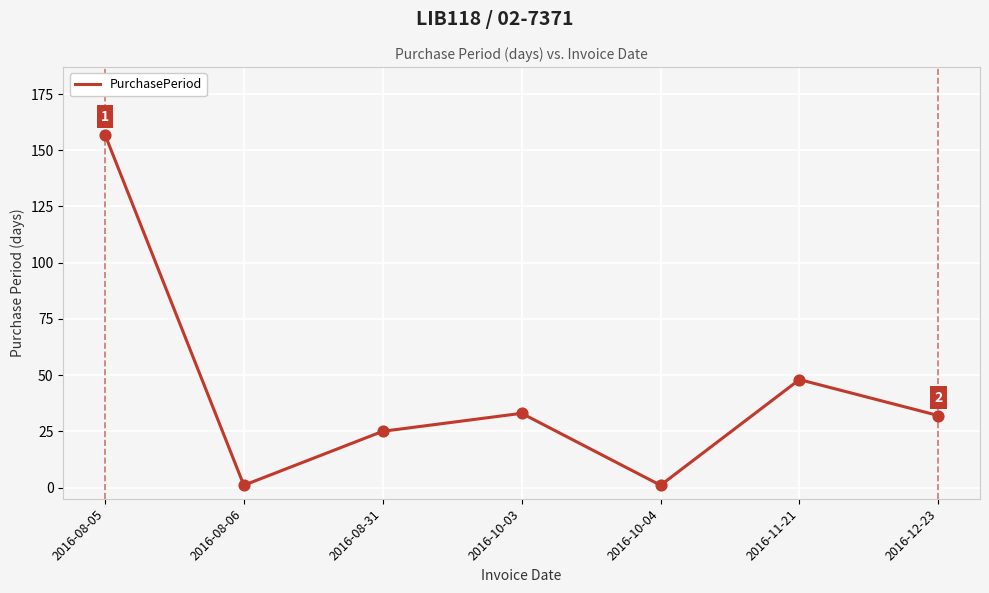

What is the change in value from 2016-08-05 to 2016-10-03?

-124